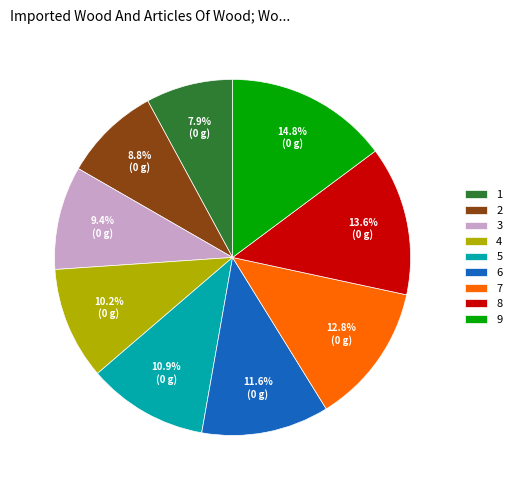

Is 7 the majority of the pie?

No